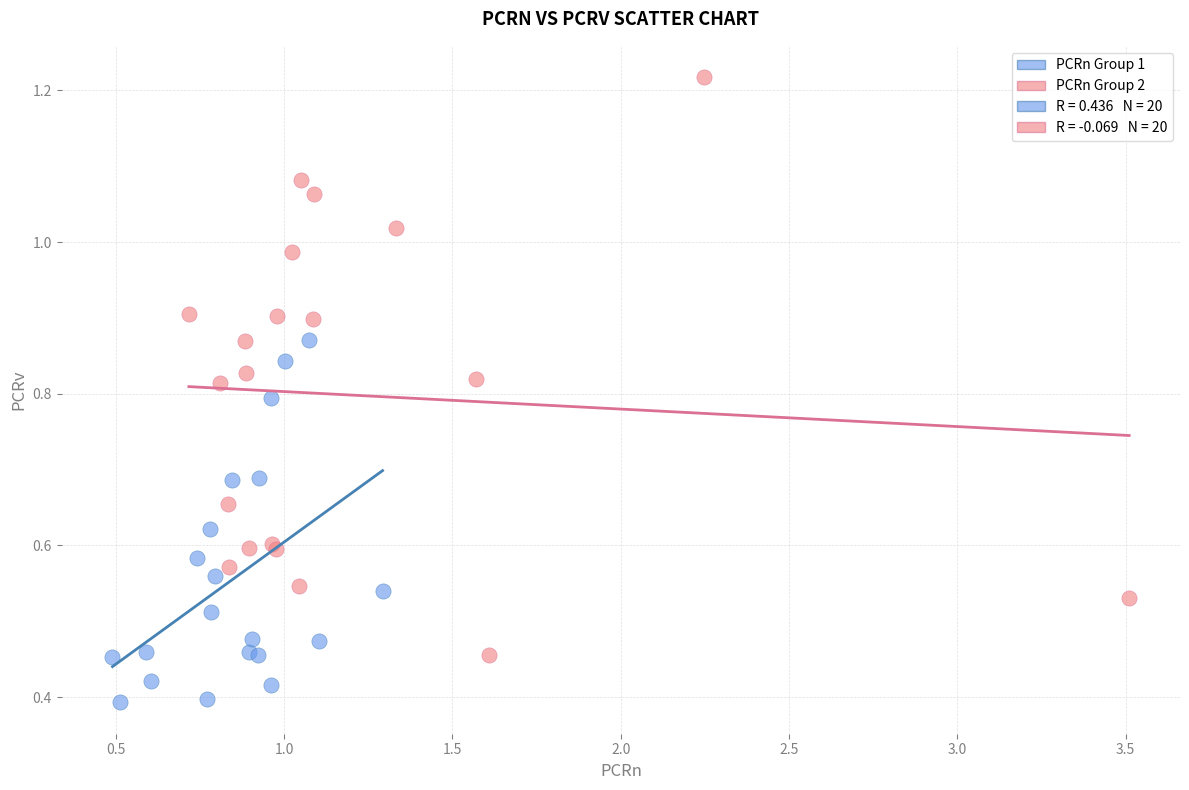

Which series reaches the maximum Y coordinate?

PCRn Group 2